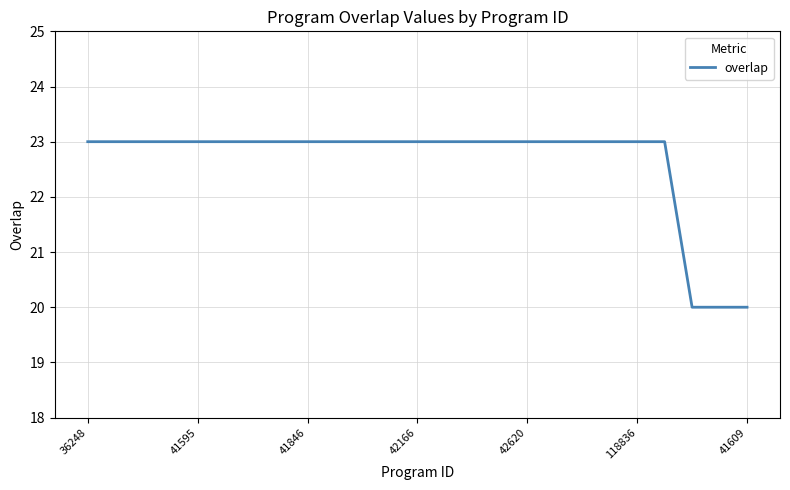

What is the smallest value displayed?

20